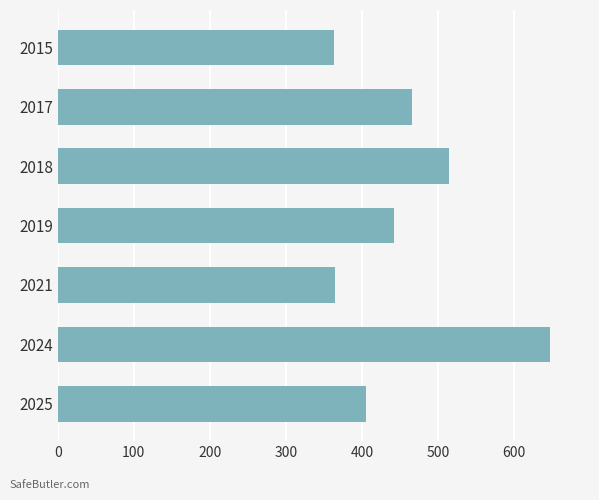

What is the value of the 1st bar from the top?

363